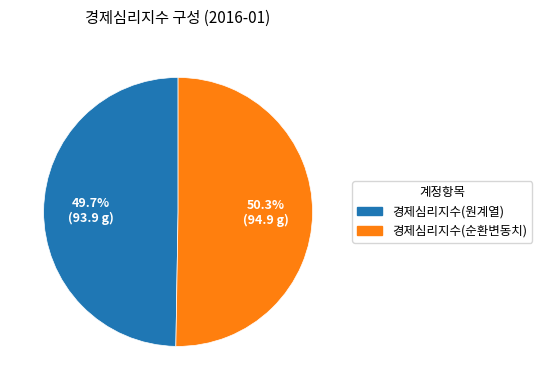

How much of the chart is everything except 경제심리지수(원계열)?

50.3%